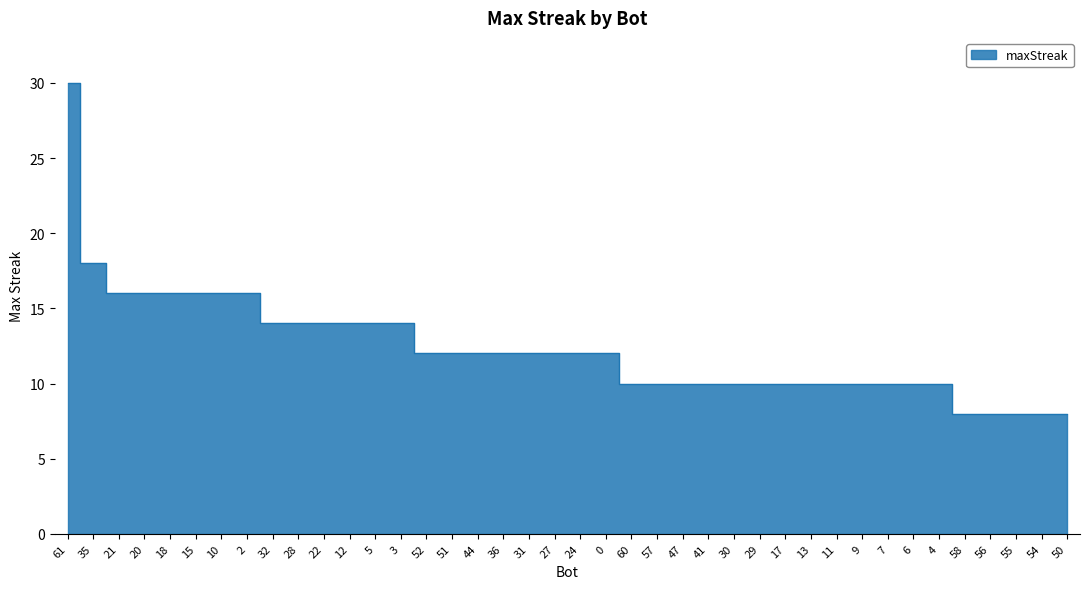

Between 7 and 2, which is larger?

2